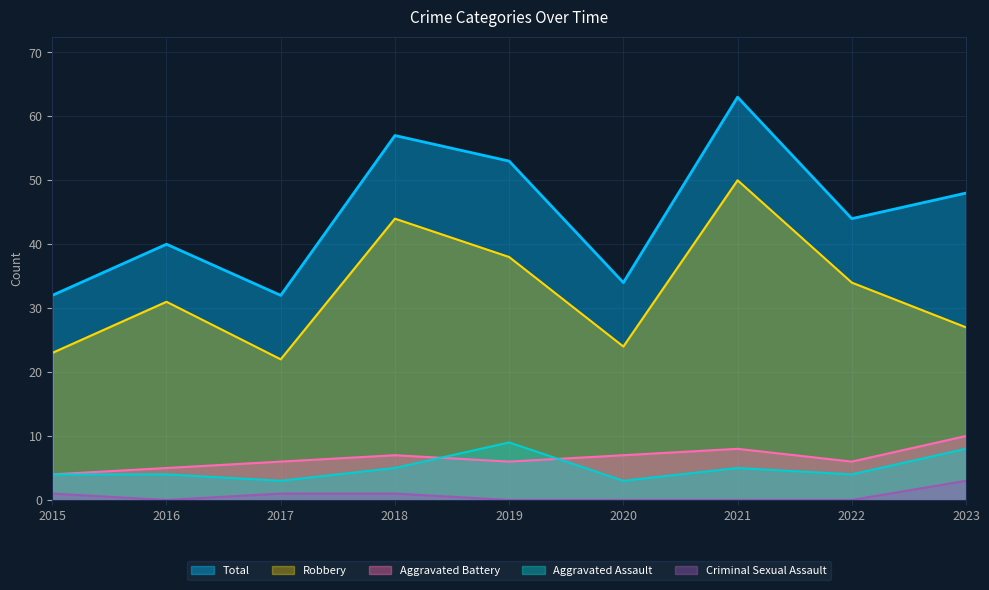

The Aggravated Assault series shows 4 at 2015. True or false?

True